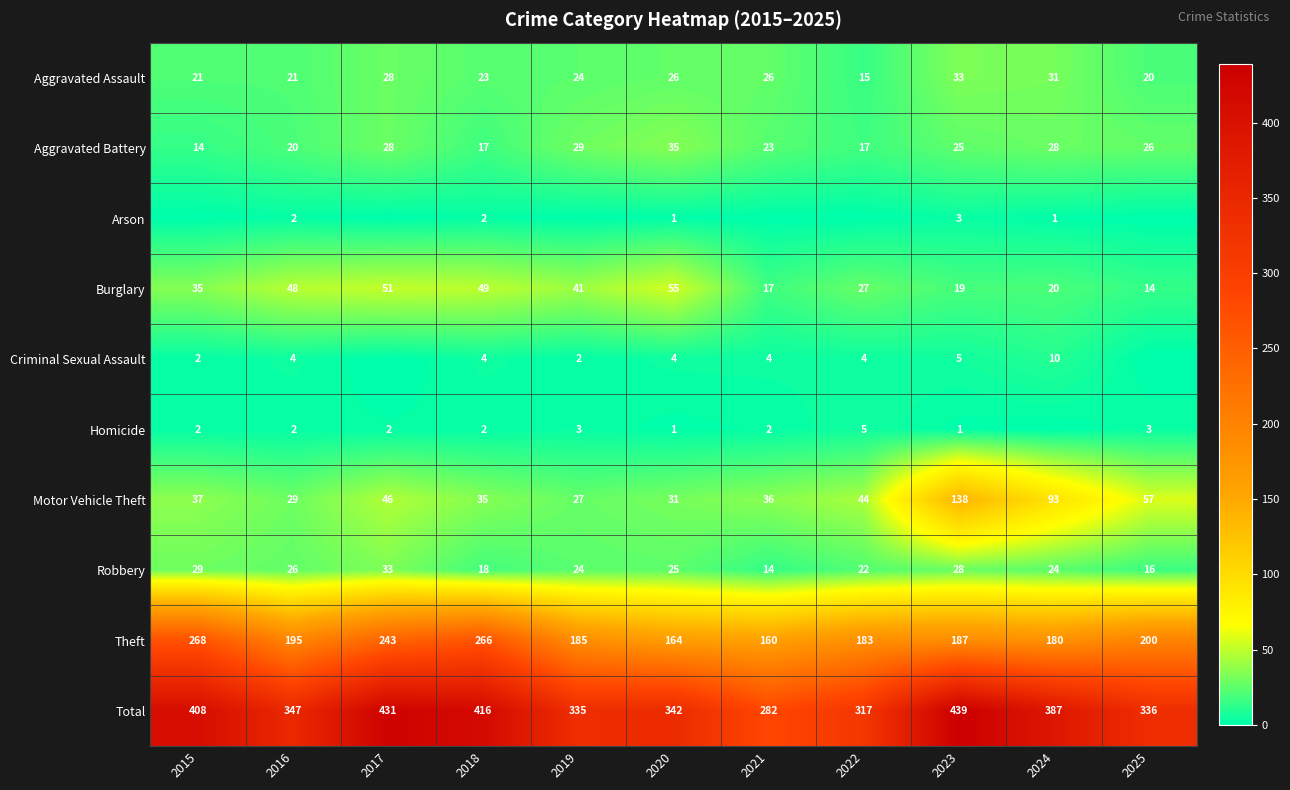

Rank the series at 2023 from lowest to highest value.

Homicide, Arson, Criminal Sexual Assault, Burglary, Aggravated Battery, Robbery, Aggravated Assault, Motor Vehicle Theft, Theft, Total